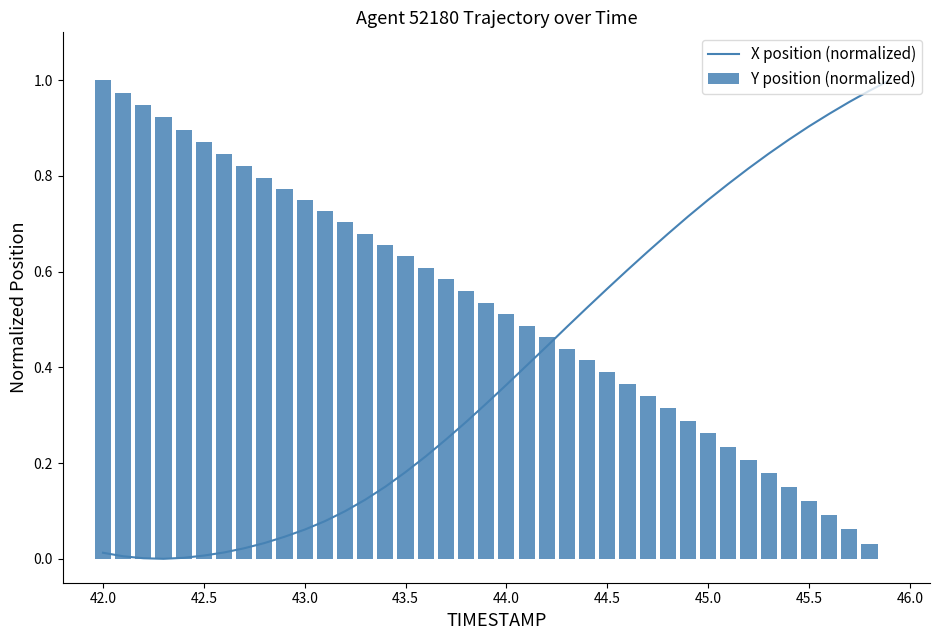

The value of X position (normalized) at 44.0 is 0.1. True or false?

False